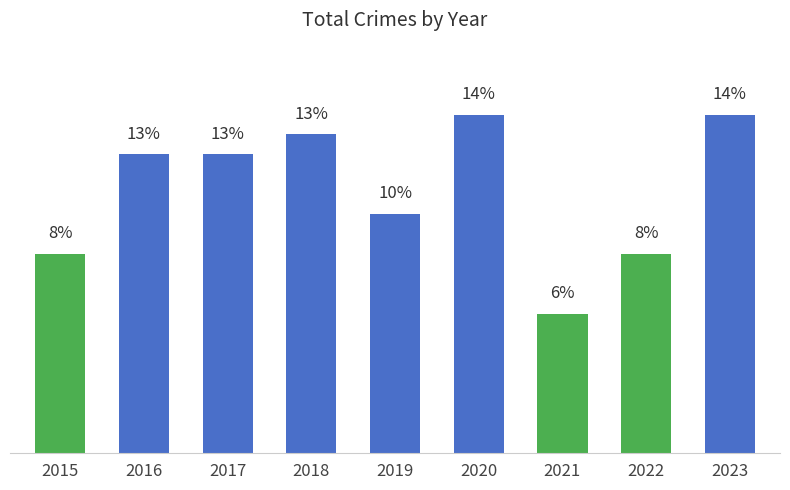

What is the sum of all values?

100.0